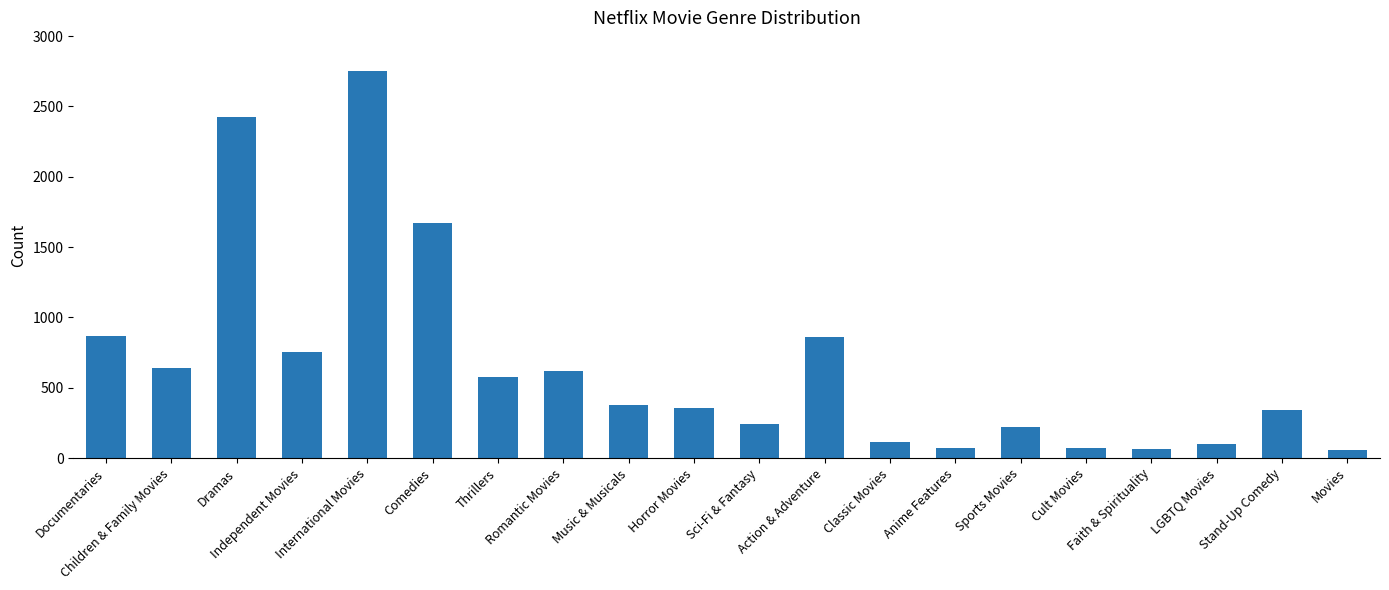

What is the label of the 14th bar from the right?

Thrillers